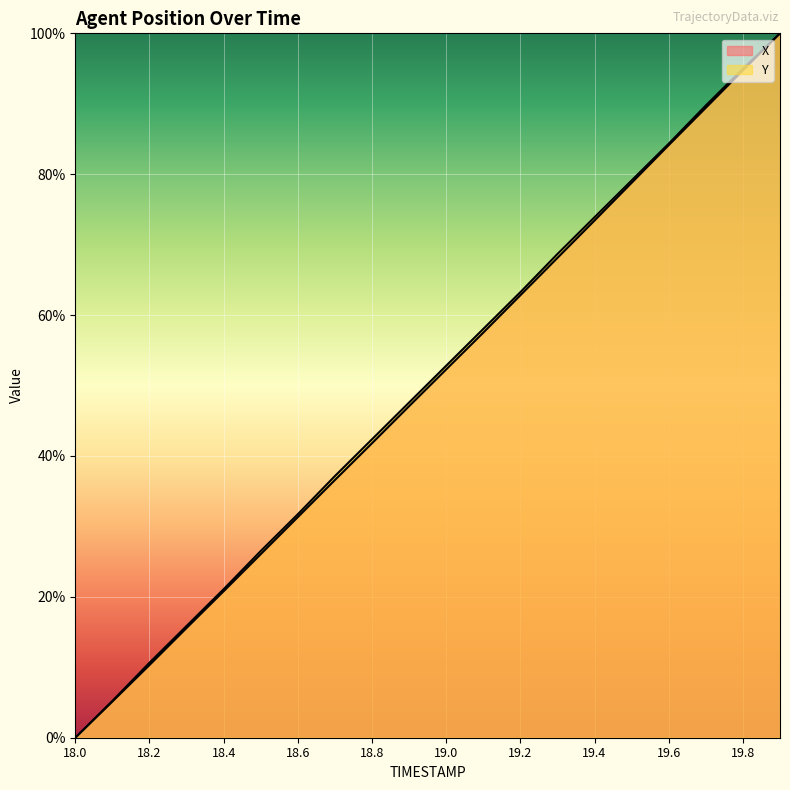

What is the difference between the maximum and second lowest values in the Y series?

94.8